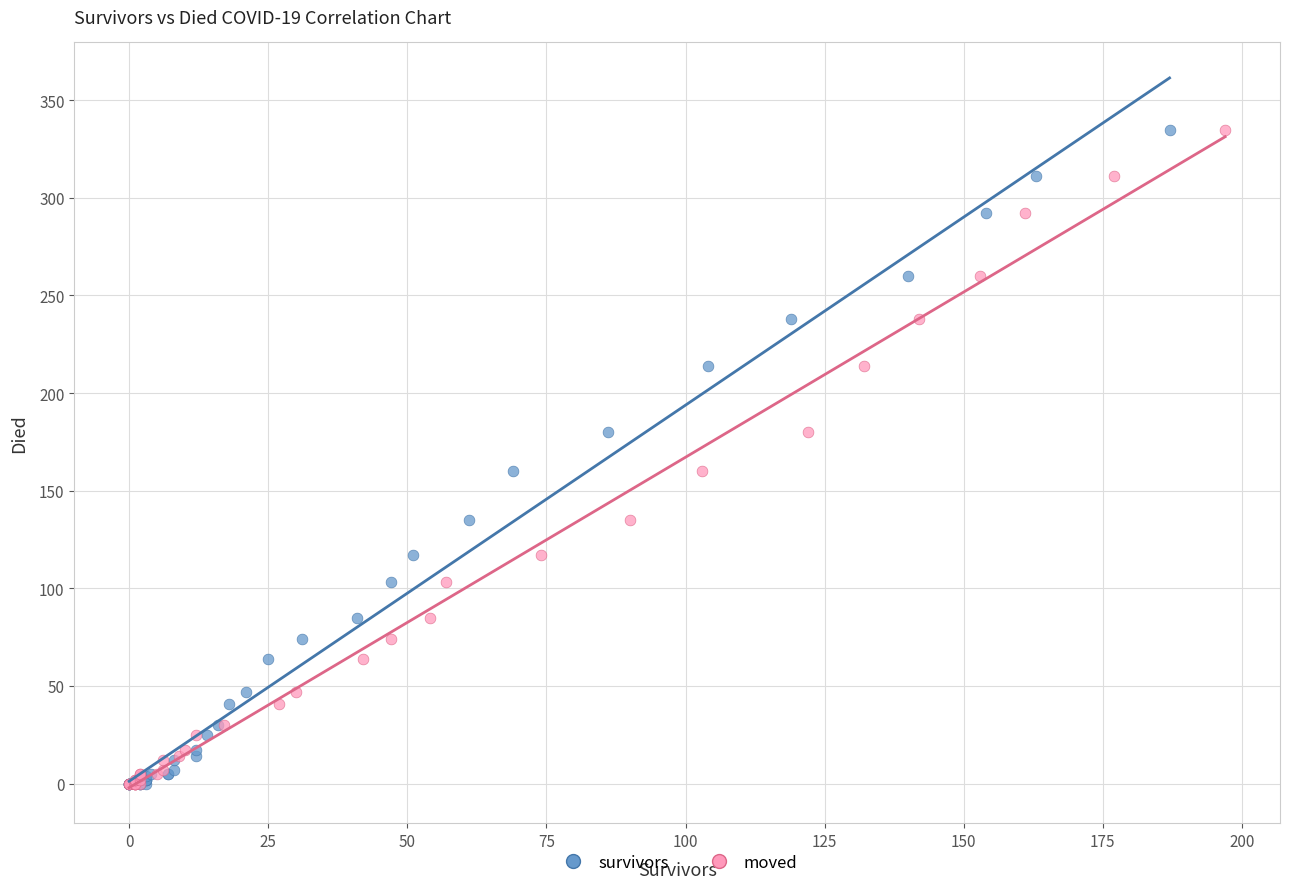

What are all the series names shown in the legend?

survivors, moved